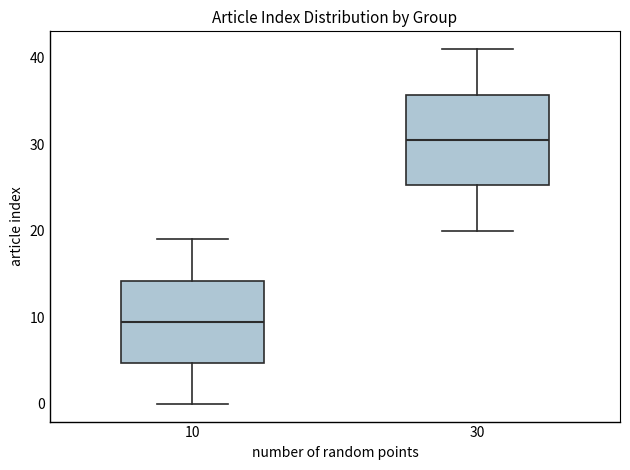

Where is the lower edge of the box at x = 10 on the y-axis? The values are not printed on the chart, so give them approximately, as read against the axis.

5